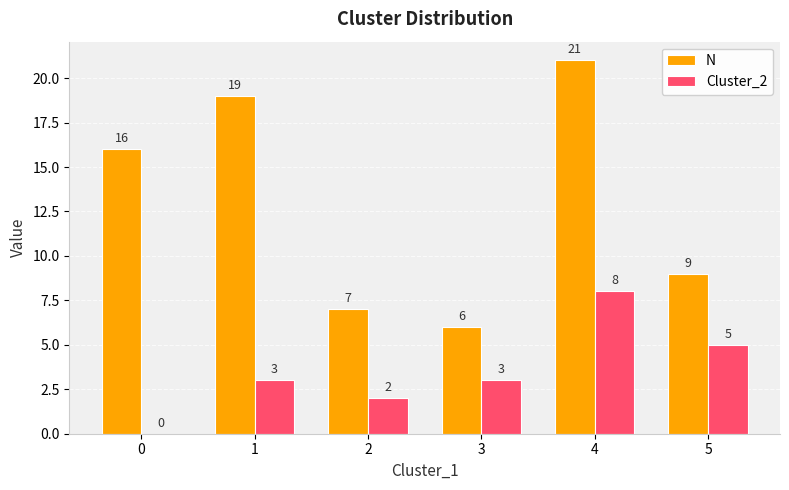

How many groups of bars are there?

6